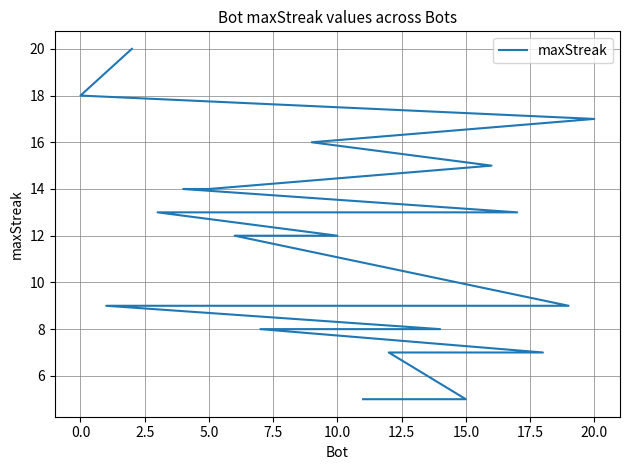

Is this an area chart (filled region under the line)?

No